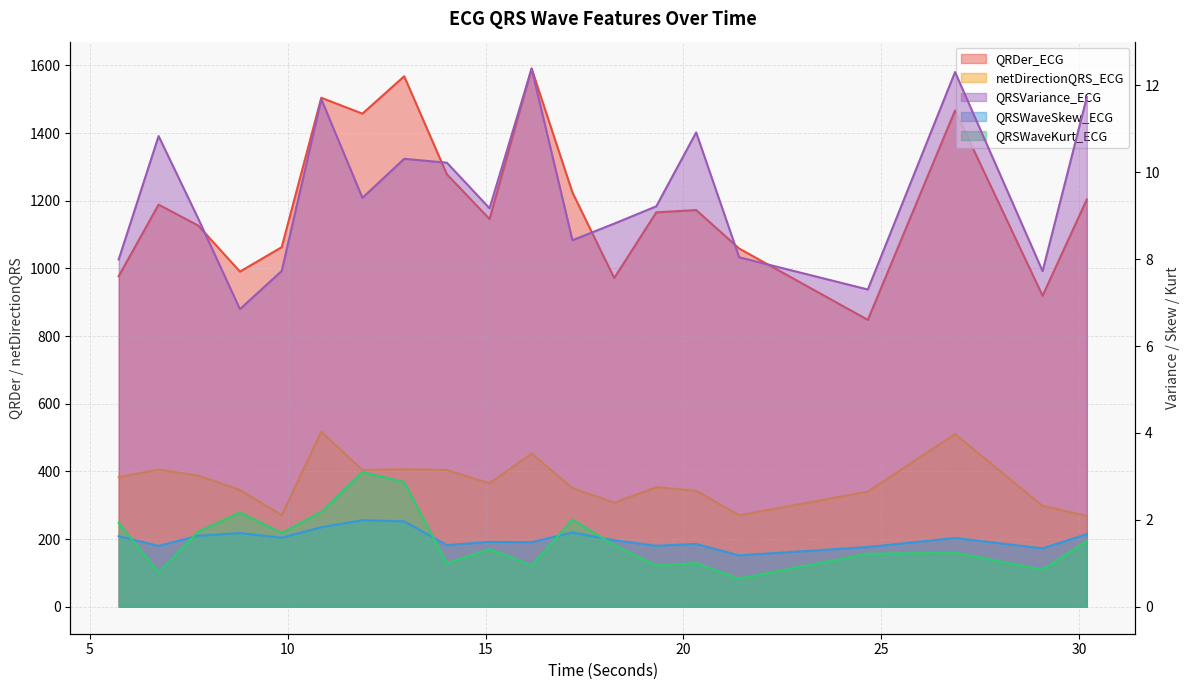

At which category does netDirectionQRS_ECG reach its first local peak?

6.7421875